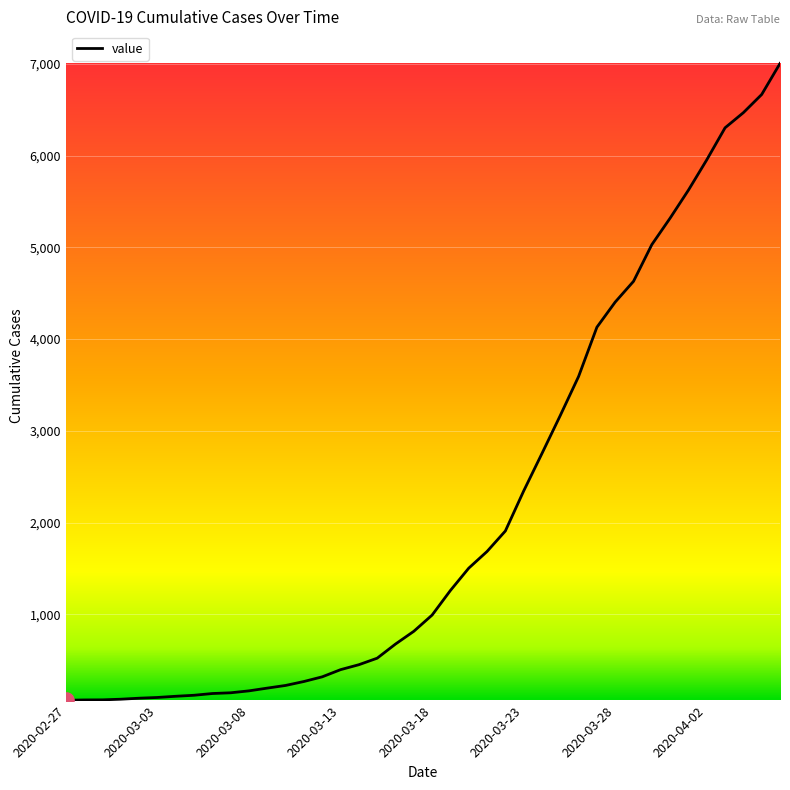

What is the difference between the maximum and minimum values?

6940